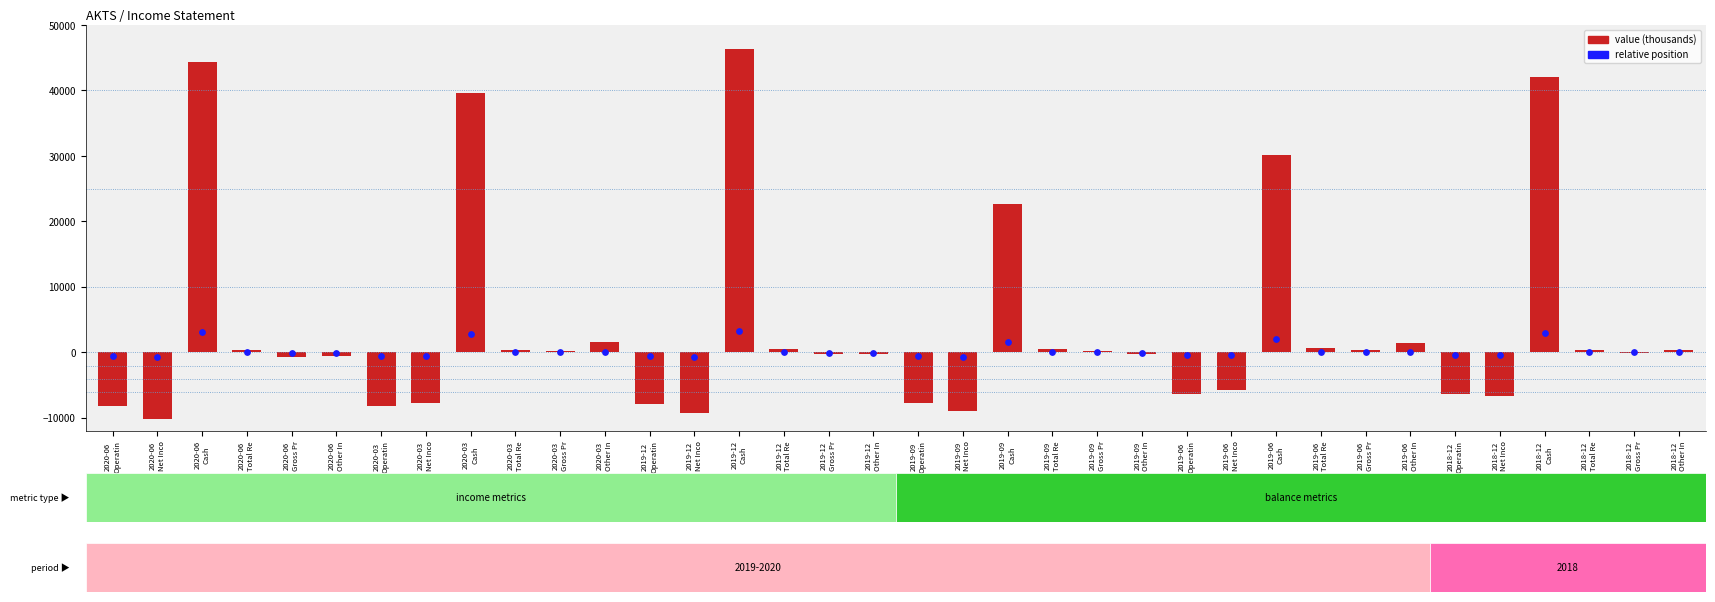

At how many categories does at least one series exceed -7426?

36